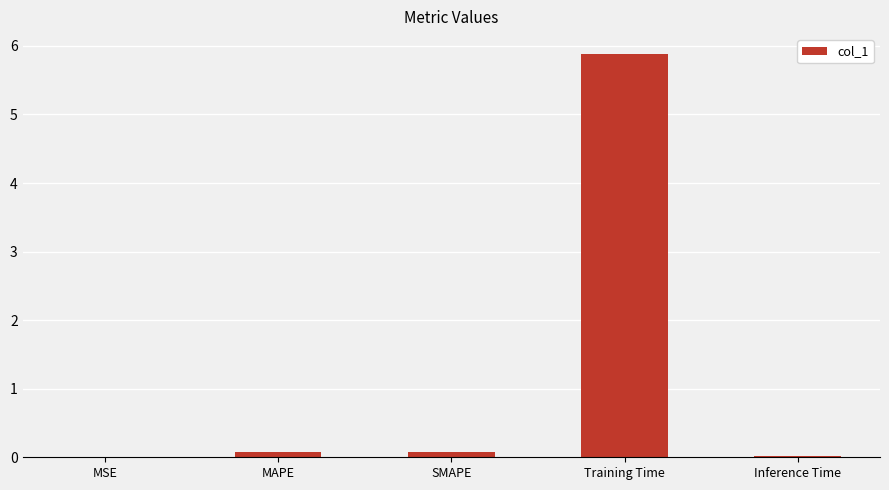

Is it true that the value at MSE is 0.0?

True